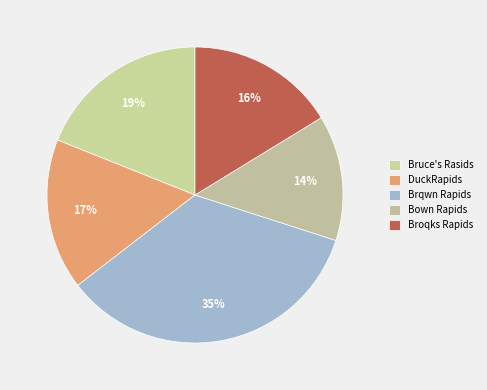

Do Brqwn Rapids and Bown Rapids together represent more than half of the pie?

No